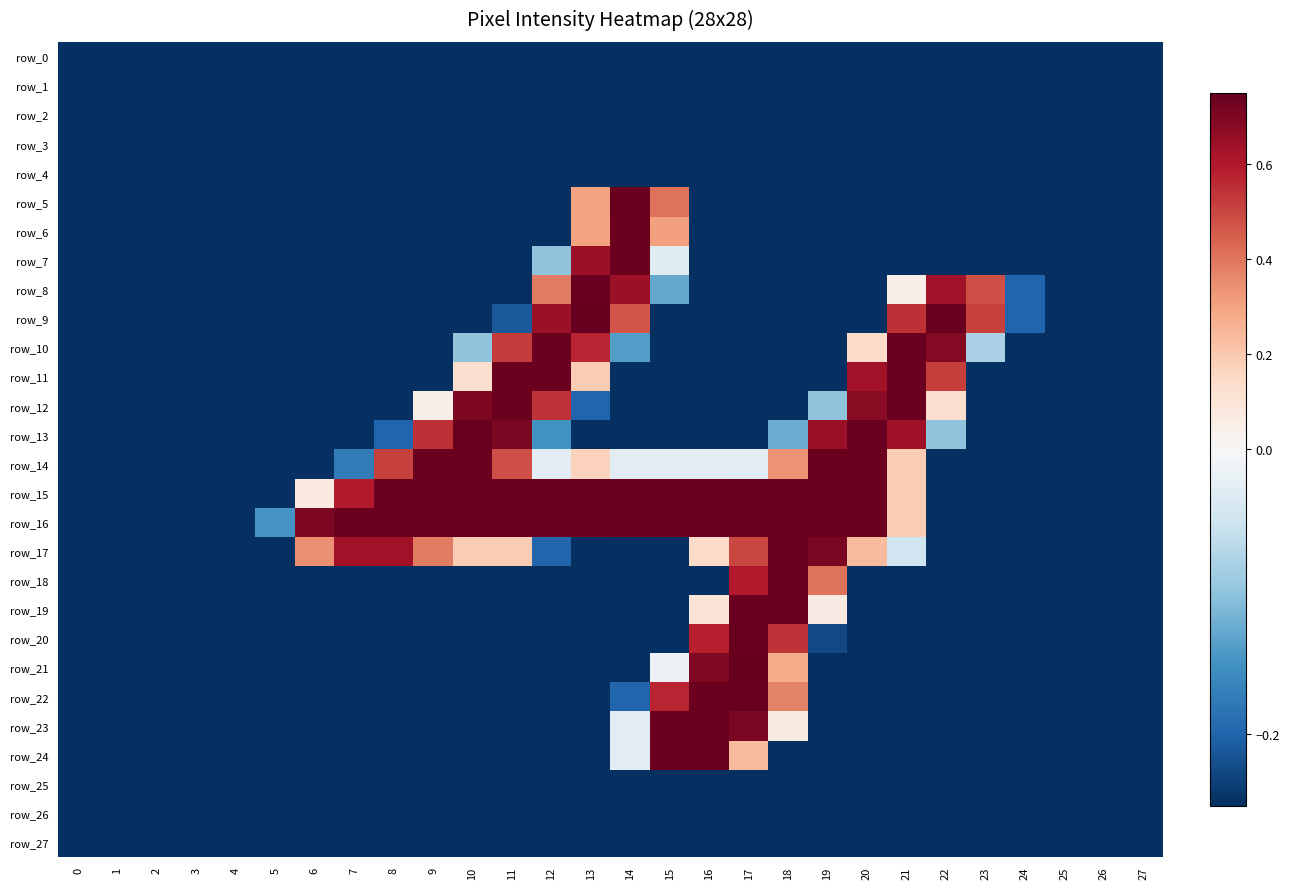

Which series changed the most between 1 and 18?

row_17